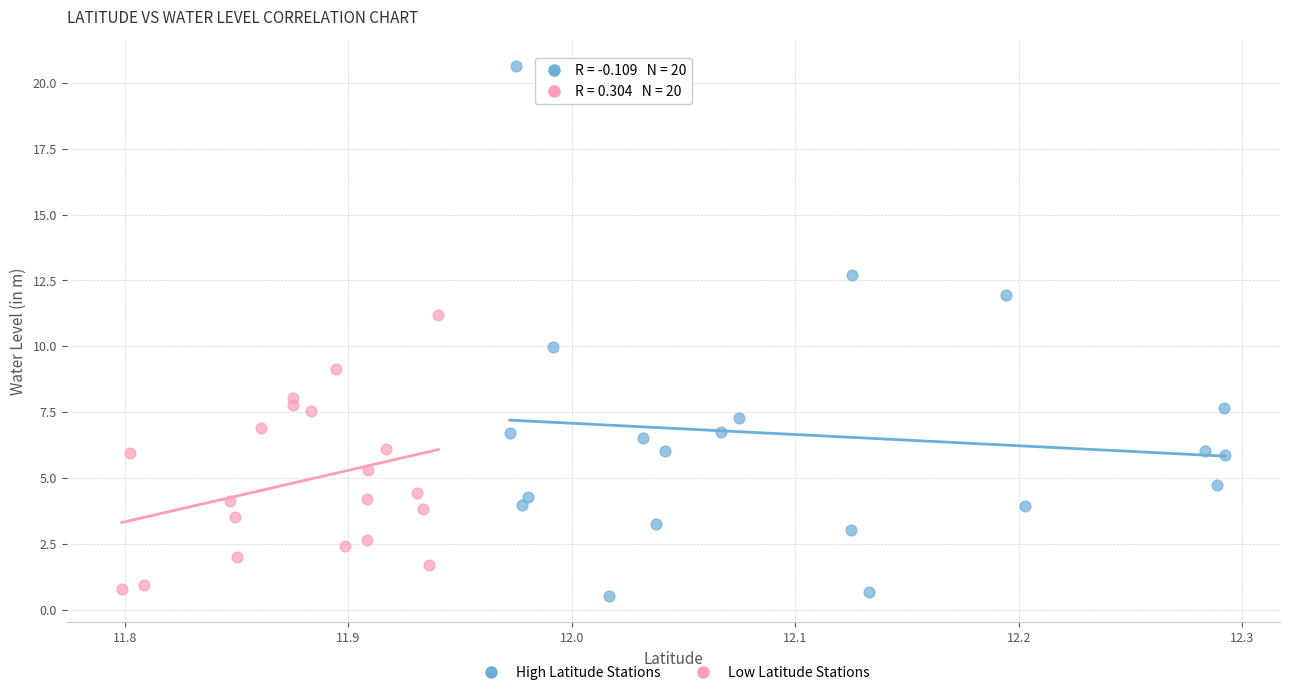

What are all the series names shown in the legend?

High Latitude Stations, Low Latitude Stations